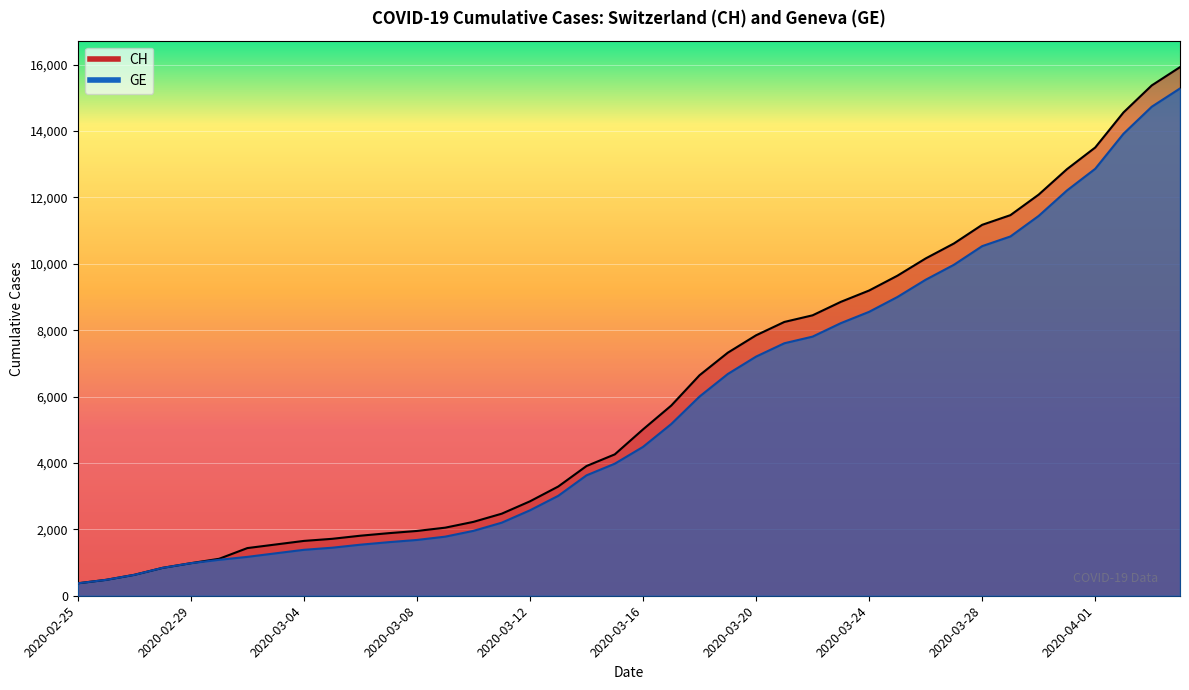

Reading left to right, transcribe all the data shown in this chart.

CH: 2020-02-25=375	2020-02-26=479	2020-02-27=630	2020-02-28=840	2020-02-29=981	2020-03-01=1113	2020-03-02=1436	2020-03-03=1544	2020-03-04=1652	2020-03-05=1715	2020-03-06=1809	2020-03-07=1885	2020-03-08=1952	2020-03-09=2051	2020-03-10=2226	2020-03-11=2472	2020-03-12=2845	2020-03-13=3291	2020-03-14=3908	2020-03-15=4259	2020-03-16=5012	2020-03-17=5731	2020-03-18=6644	2020-03-19=7323	2020-03-20=7847	2020-03-21=8249	2020-03-22=8449	2020-03-23=8855	2020-03-24=9196	2020-03-25=9642	2020-03-26=10162	2020-03-27=10613	2020-03-28=11175	2020-03-29=11467	2020-03-30=12086	2020-03-31=12852	2020-04-01=13505	2020-04-02=14561	2020-04-03=15375	2020-04-04=15926
GE: 2020-02-25=375	2020-02-26=479	2020-02-27=630	2020-02-28=840	2020-02-29=981	2020-03-01=1083	2020-03-02=1171	2020-03-03=1278	2020-03-04=1384	2020-03-05=1447	2020-03-06=1538	2020-03-07=1614	2020-03-08=1681	2020-03-09=1780	2020-03-10=1955	2020-03-11=2201	2020-03-12=2574	2020-03-13=3010	2020-03-14=3627	2020-03-15=3978	2020-03-16=4485	2020-03-17=5174	2020-03-18=6002	2020-03-19=6681	2020-03-20=7205	2020-03-21=7607	2020-03-22=7807	2020-03-23=8213	2020-03-24=8554	2020-03-25=9000	2020-03-26=9520	2020-03-27=9971	2020-03-28=10533	2020-03-29=10825	2020-03-30=11444	2020-03-31=12210	2020-04-01=12863	2020-04-02=13919	2020-04-03=14733	2020-04-04=15284